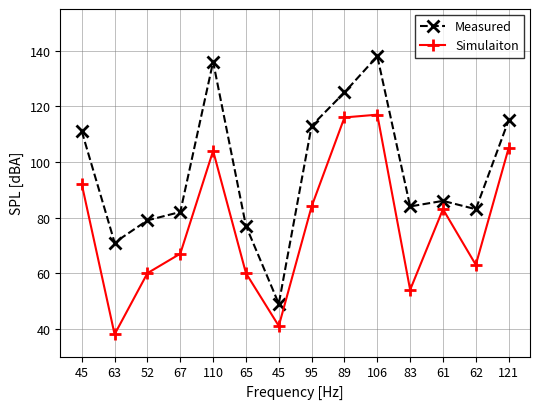

What are all the series names shown in the legend?

Measured, Simulaiton